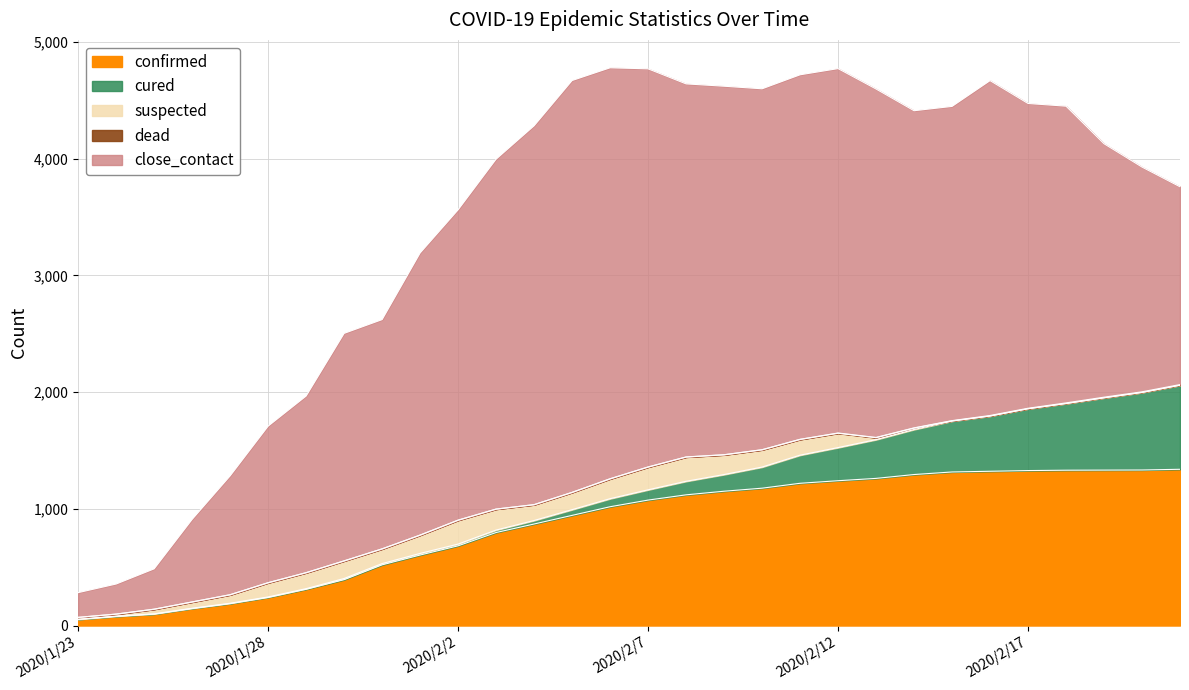

The close_contact series shows 1514 at 2020/1/29. True or false?

True